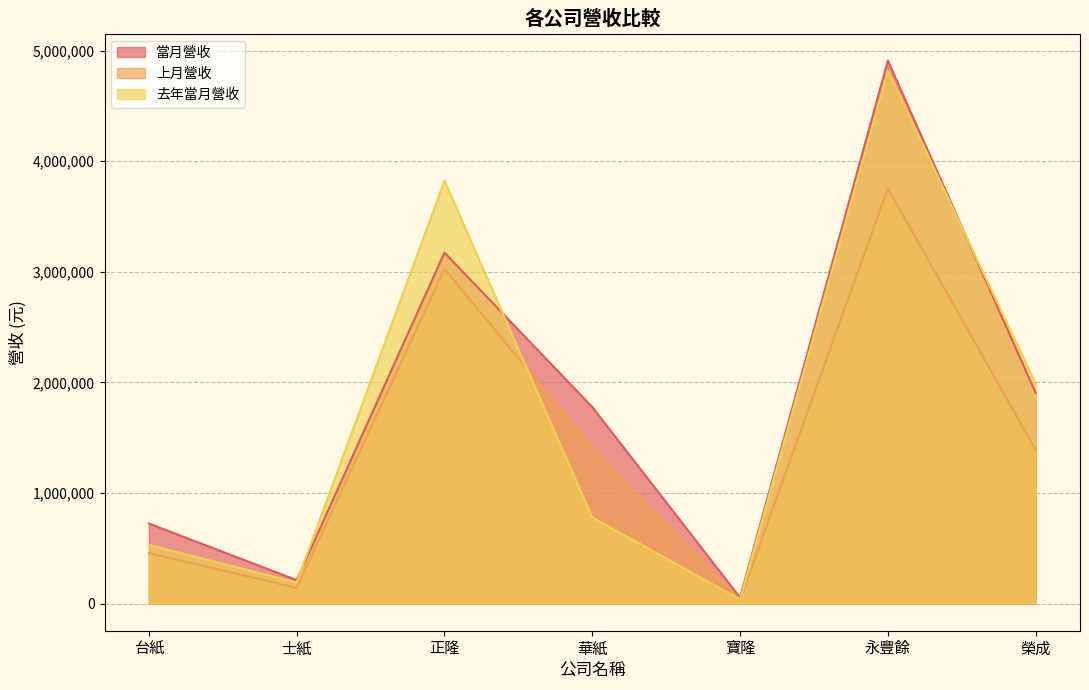

Between 士紙 and 寶隆, which series saw the biggest shift?

當月營收